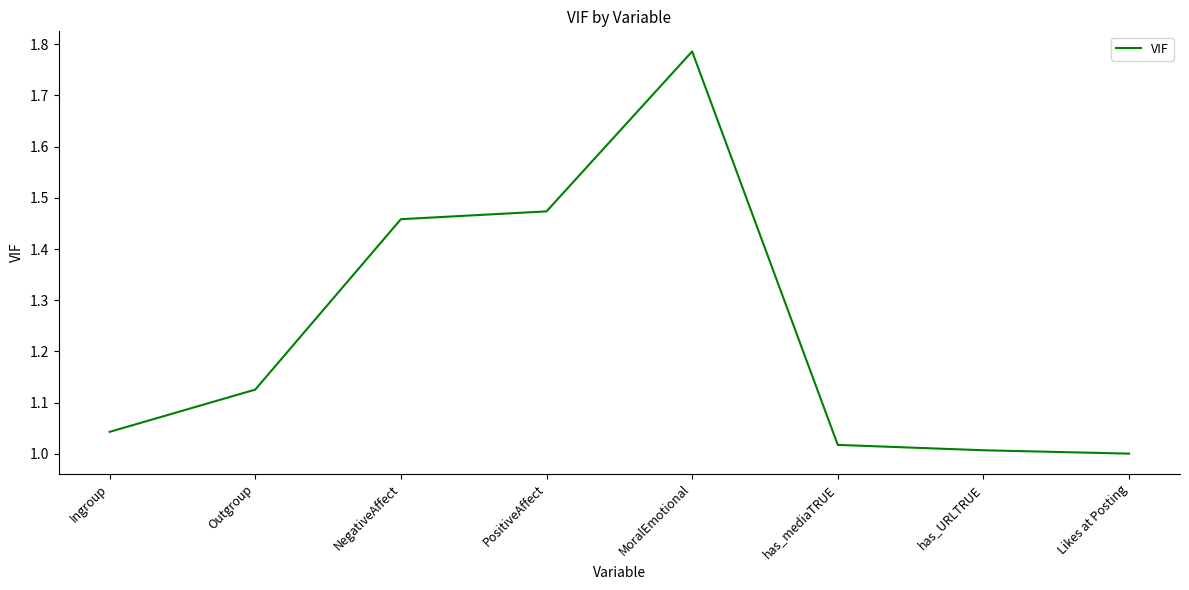

What is the ratio of the value at PositiveAffect to the value at Outgroup?

1.3